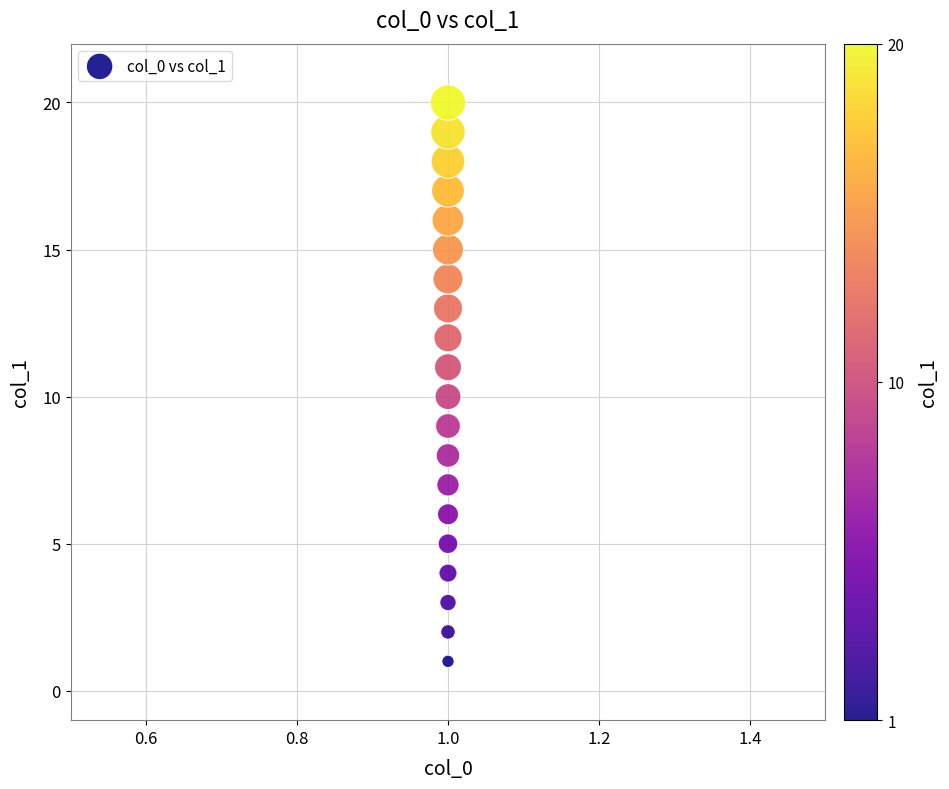

What is the range of Y values (max minus min)?

19